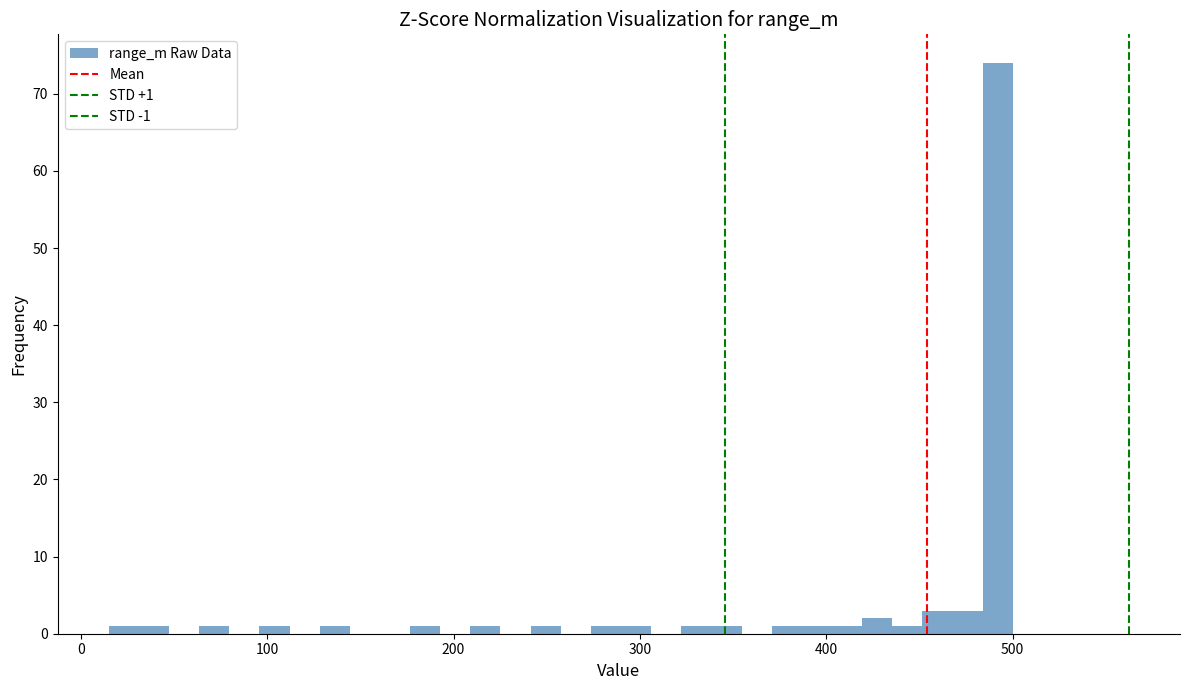

Around what value on the x-axis is the tallest bar? Give the approximate position of its centre, as read against the axis.

490